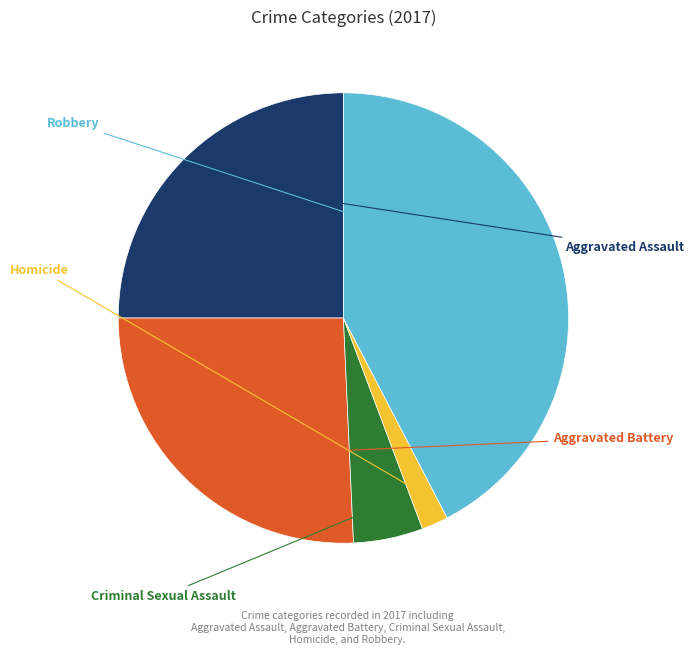

Is there a majority slice in this chart?

No